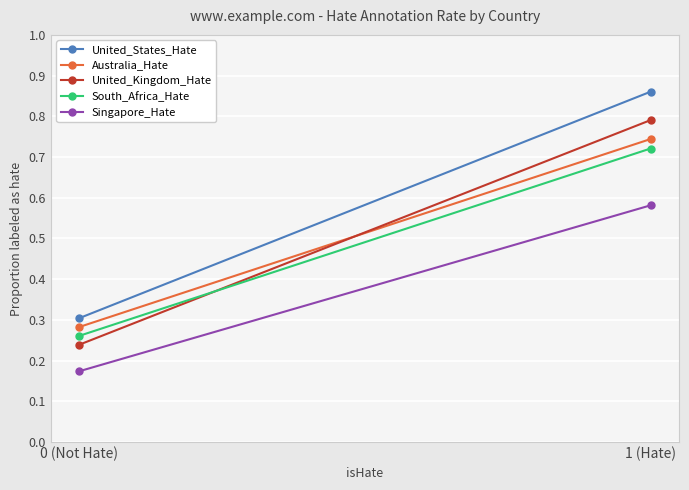

What is the highest value of the United_States_Hate series?

0.9